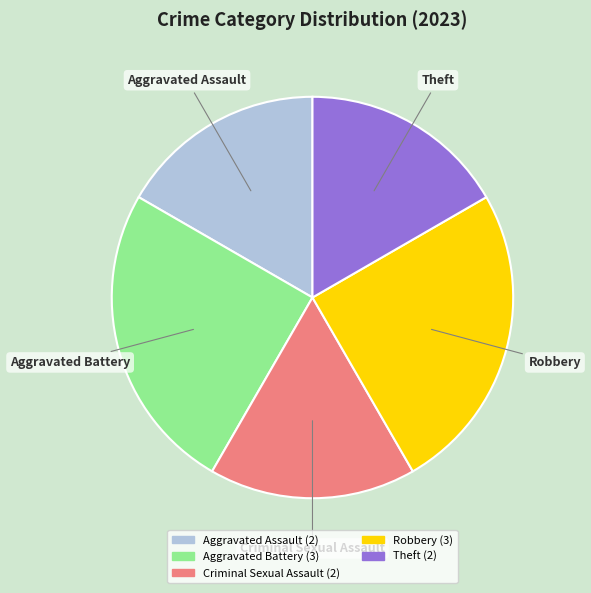

How many segments does this pie chart have?

5